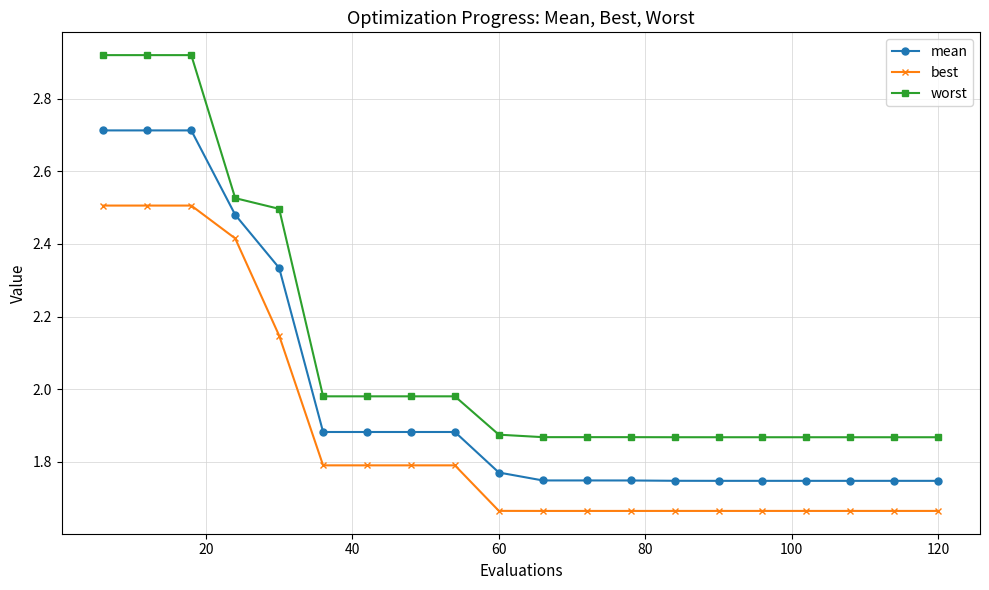

True or false: best and mean intersect in this chart.

False